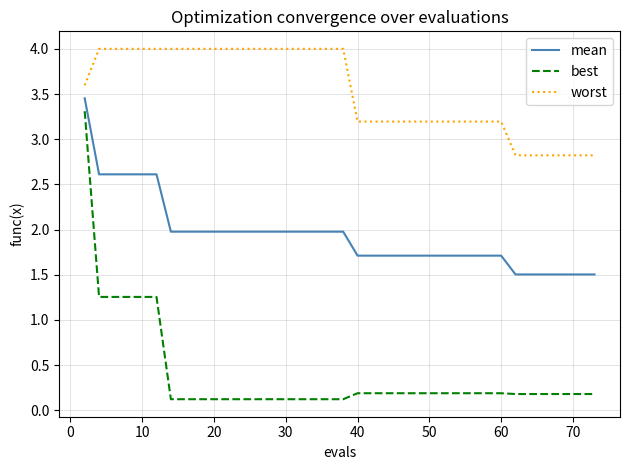

List the series in order of their overall mean, lowest first.

best, mean, worst